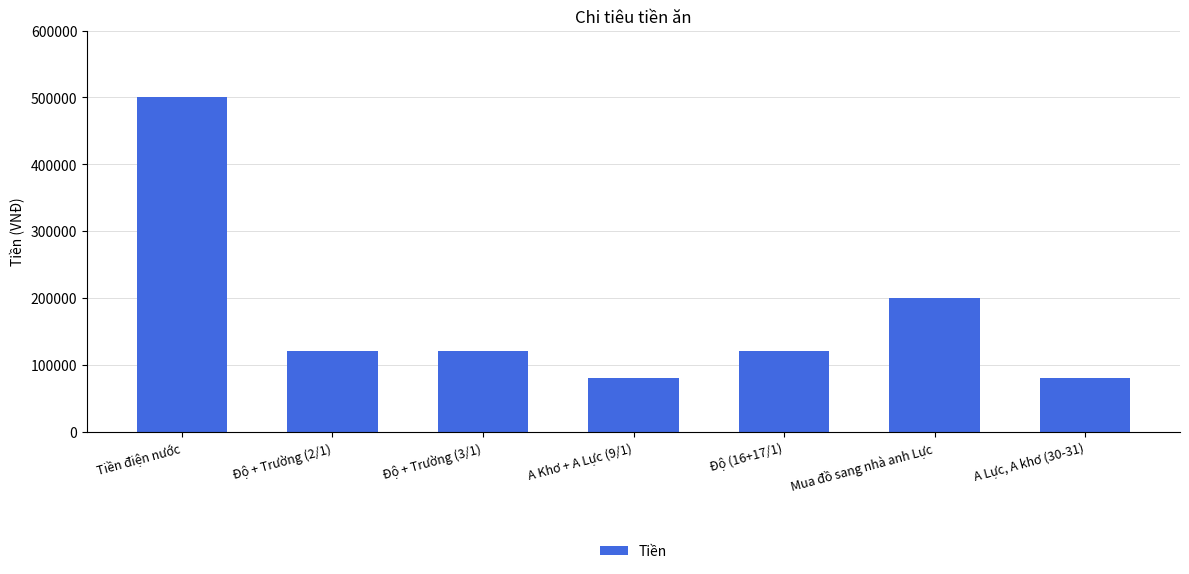

The chart shows a value of 120000 at Độ + Trường (3/1). True or false?

True